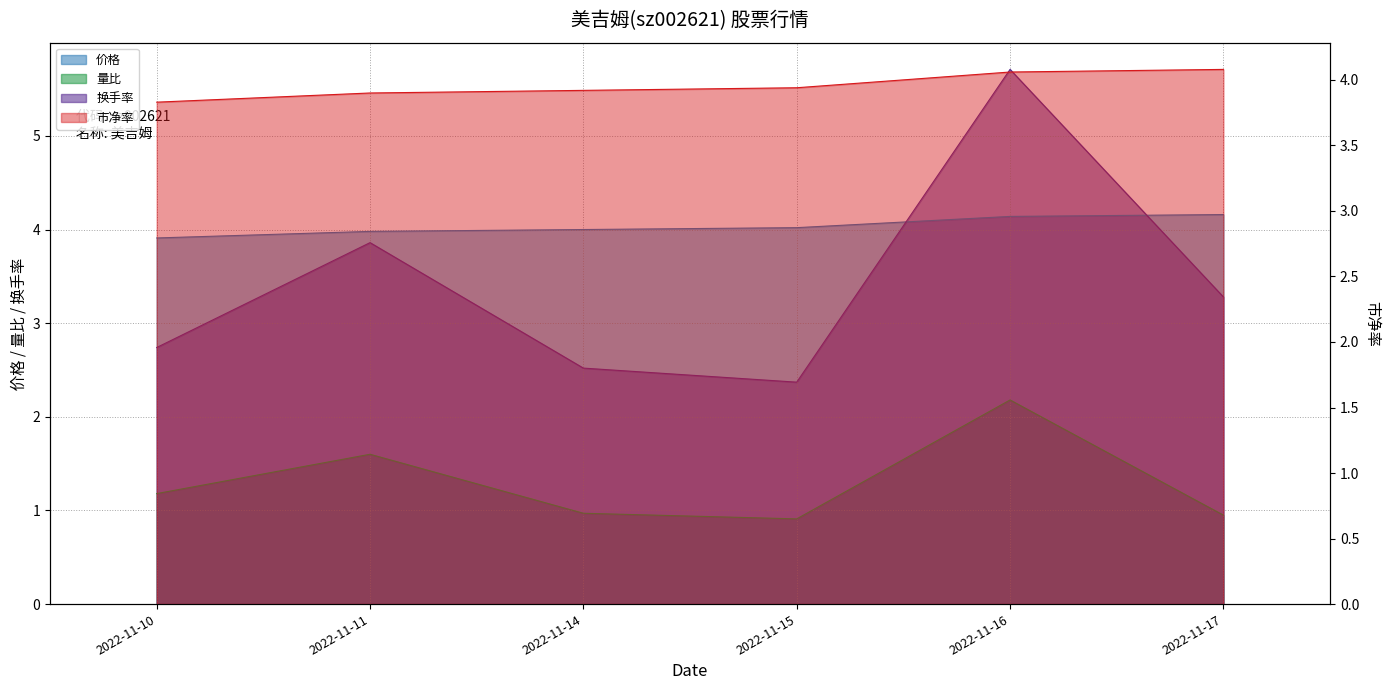

What value does the 价格 series have at 2022-11-17?

4.1